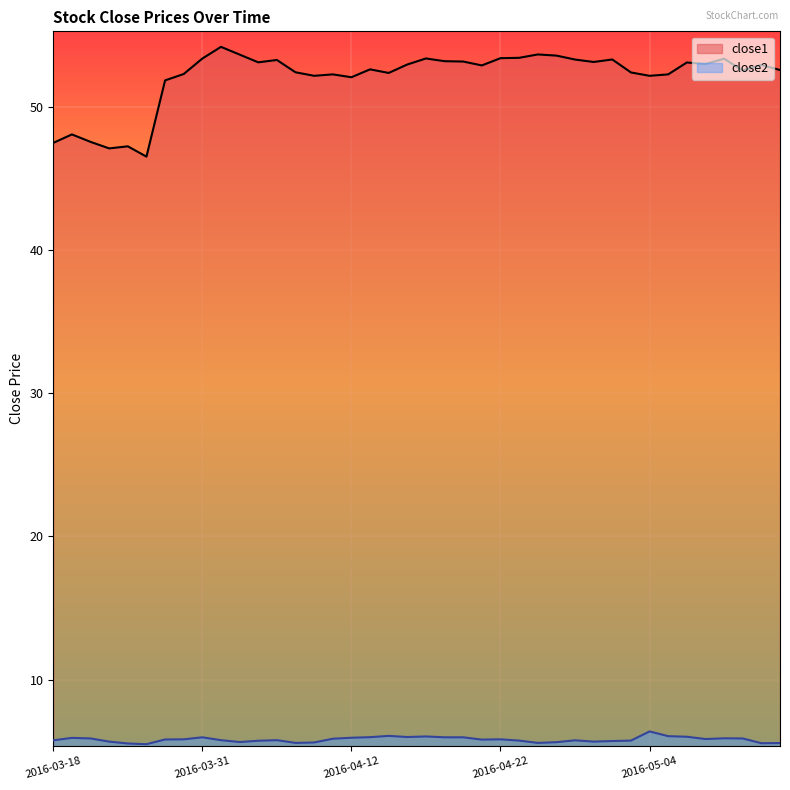

The close2 series shows 5.9 at 2016-05-09. True or false?

True